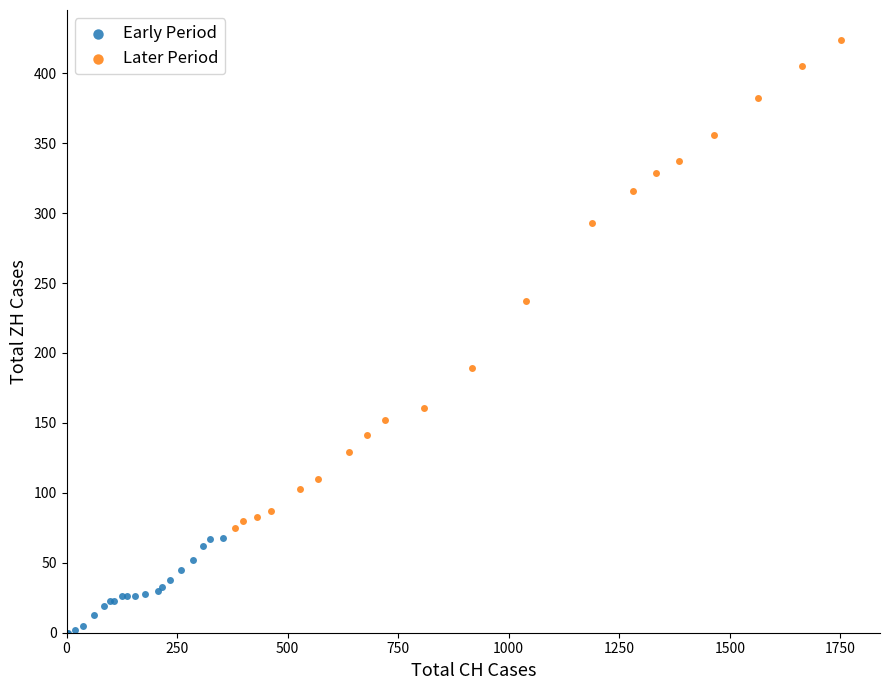

Which series reaches the maximum Y coordinate?

Later Period